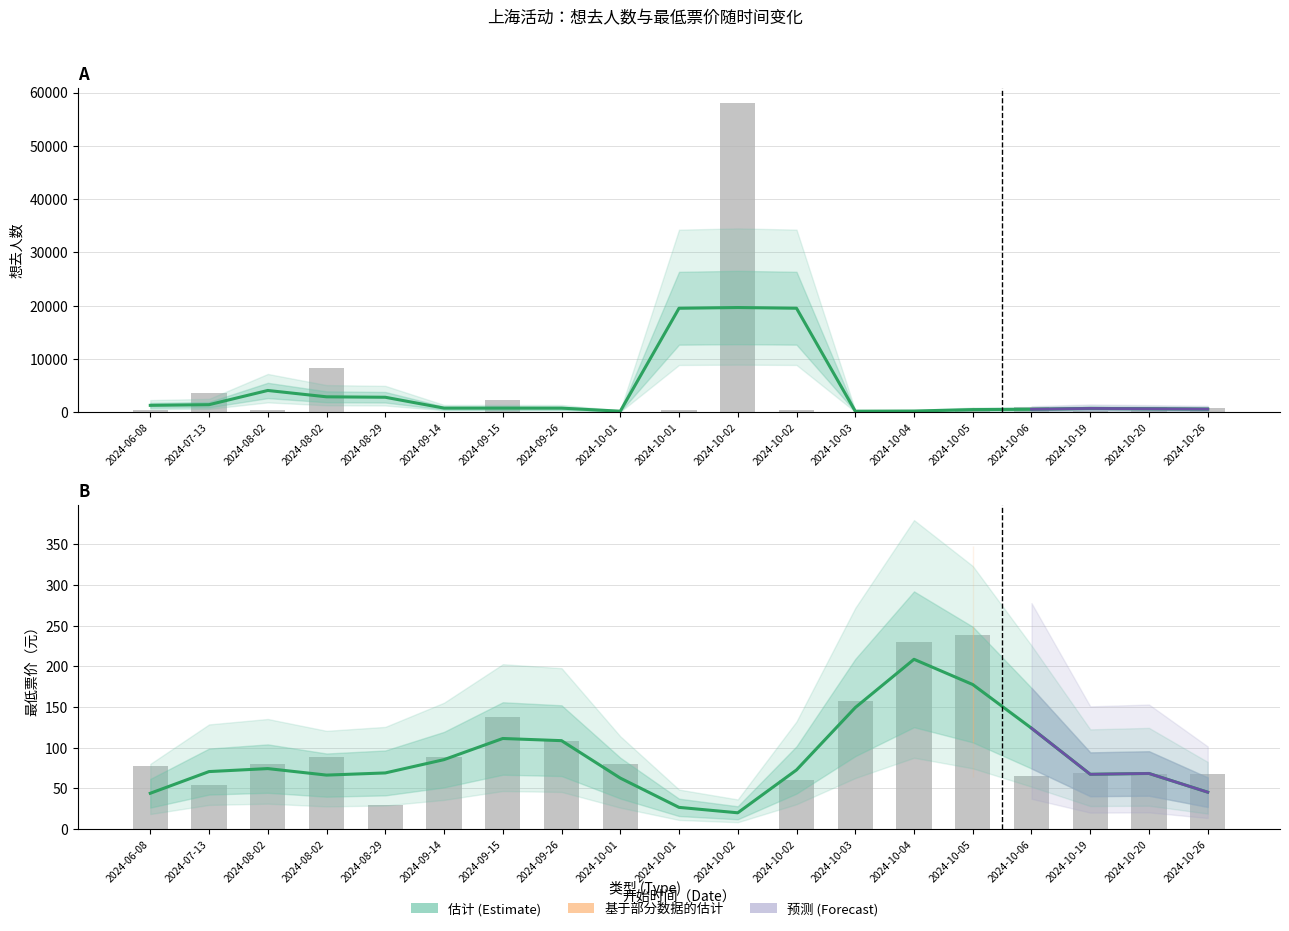

True or false: 想去人数 估计 has a value of 243.7 at 2024-10-04.

True